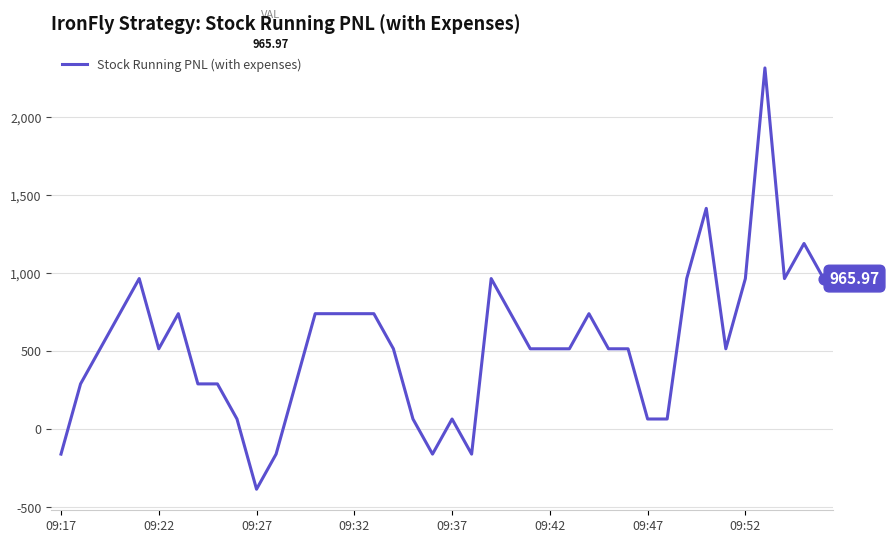

What is the difference between the maximum and minimum values?

2700.0